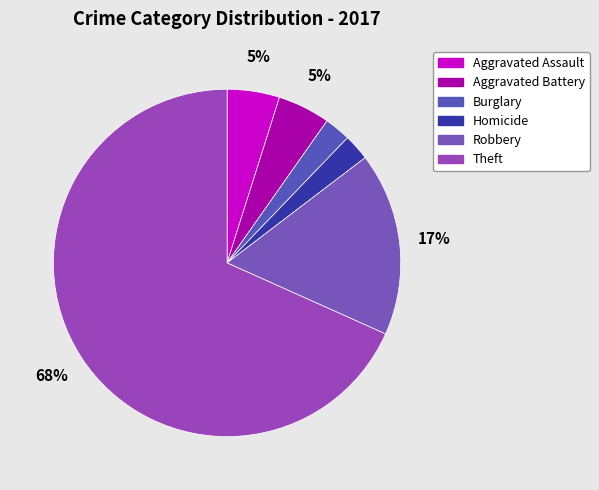

Count the number of slices in the pie.

6